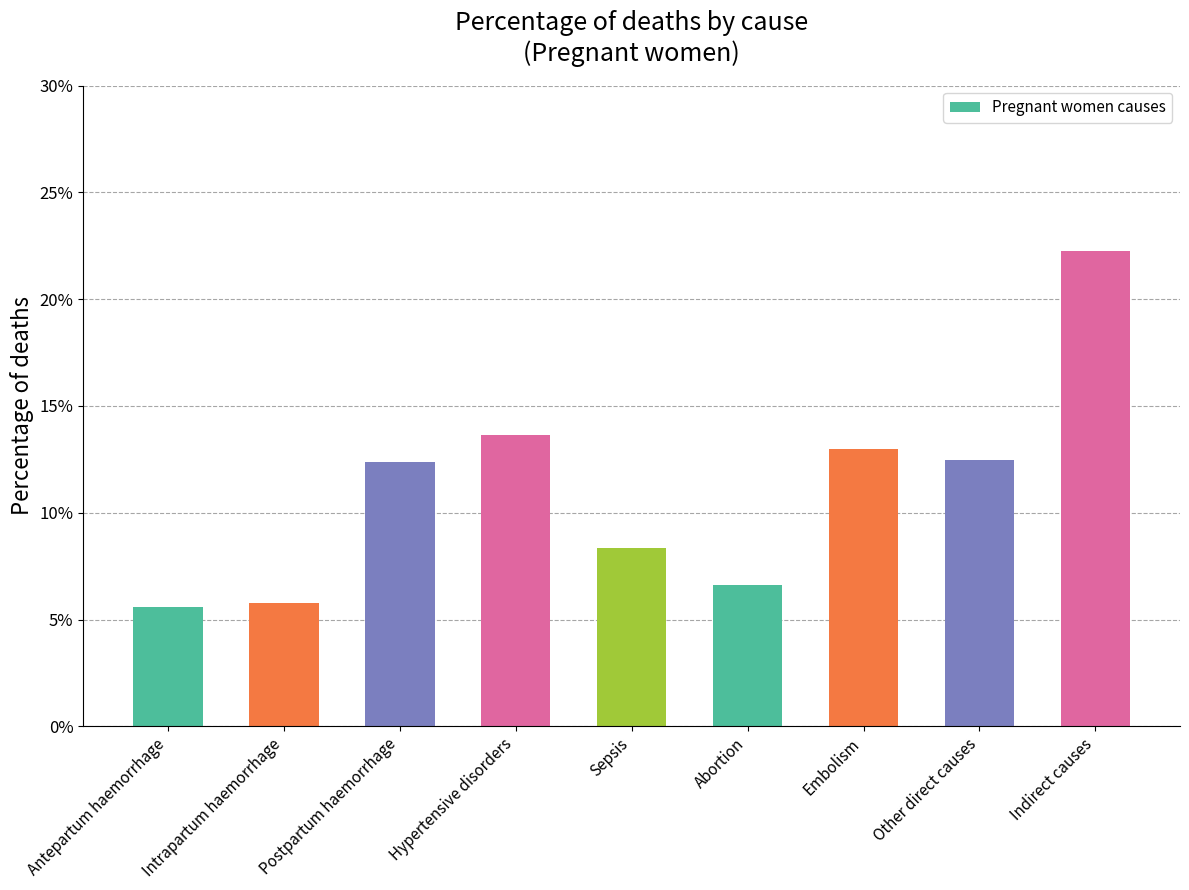

What is the maximum value shown in the chart?

0.2